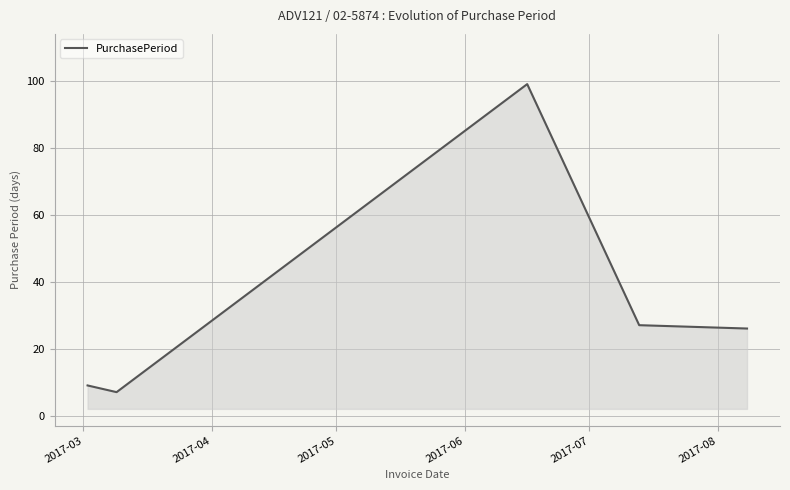

How many lines are shown in the chart?

1